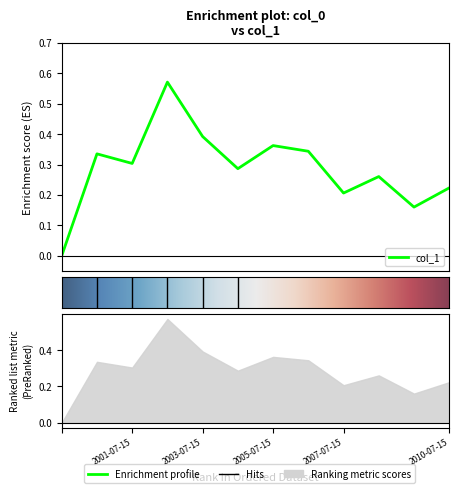

Reading left to right, extract all data points from this chart.

=0.0	2000-07-15=0.3	2001-07-15=0.3	2002-07-15=0.6	2003-07-15=0.4	2004-07-15=0.3	2005-07-15=0.4	2006-07-15=0.3	2007-07-15=0.2	2008-07-15=0.3	2009-07-15=0.2	2010-07-15=0.2